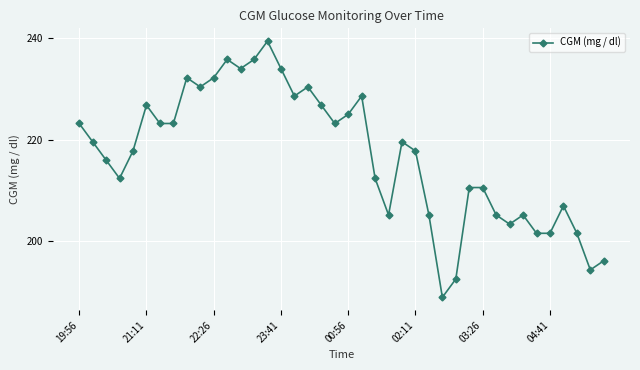

What is the difference between the maximum and minimum values?

50.4